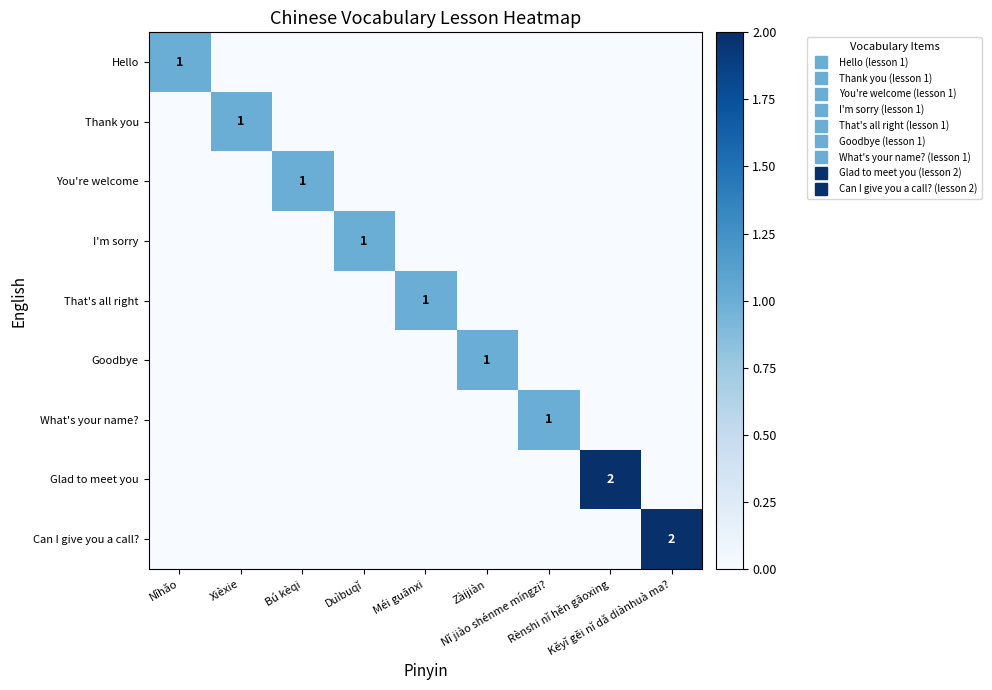

What is the difference between the maximum and minimum values in the Can I give you a call? series?

2